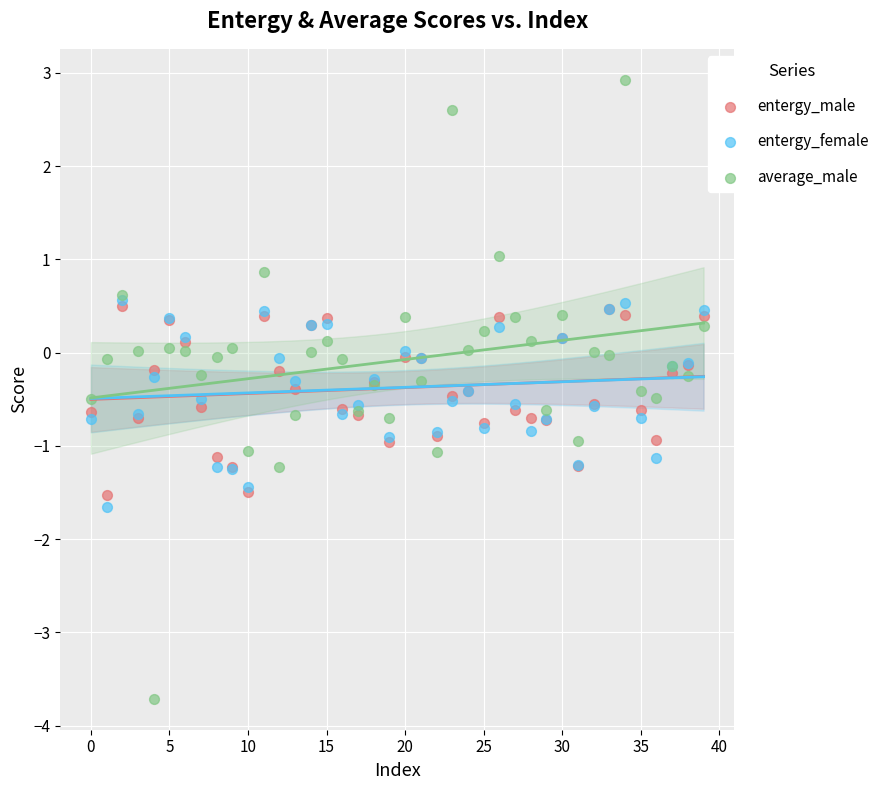

What are all the series names shown in the legend?

entergy_male, entergy_female, average_male